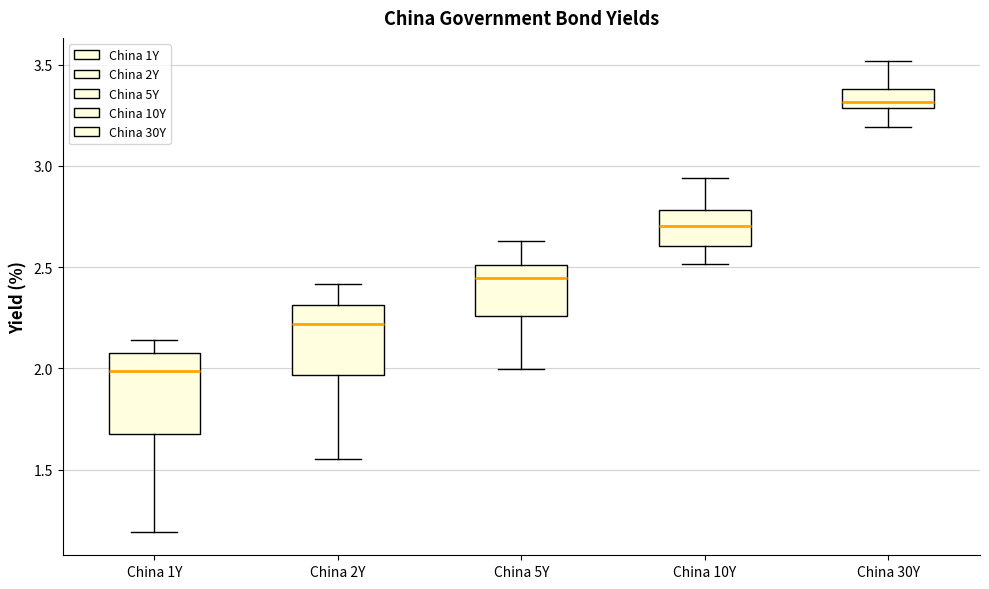

Which box's median line is the lowest?

China 1Y